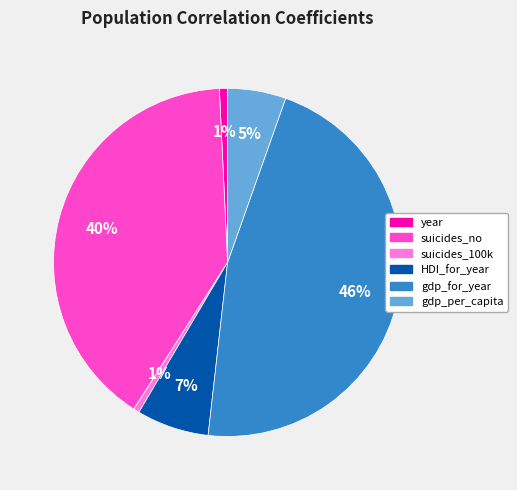

True or false: gdp_per_capita accounts for 18% of the total.

False